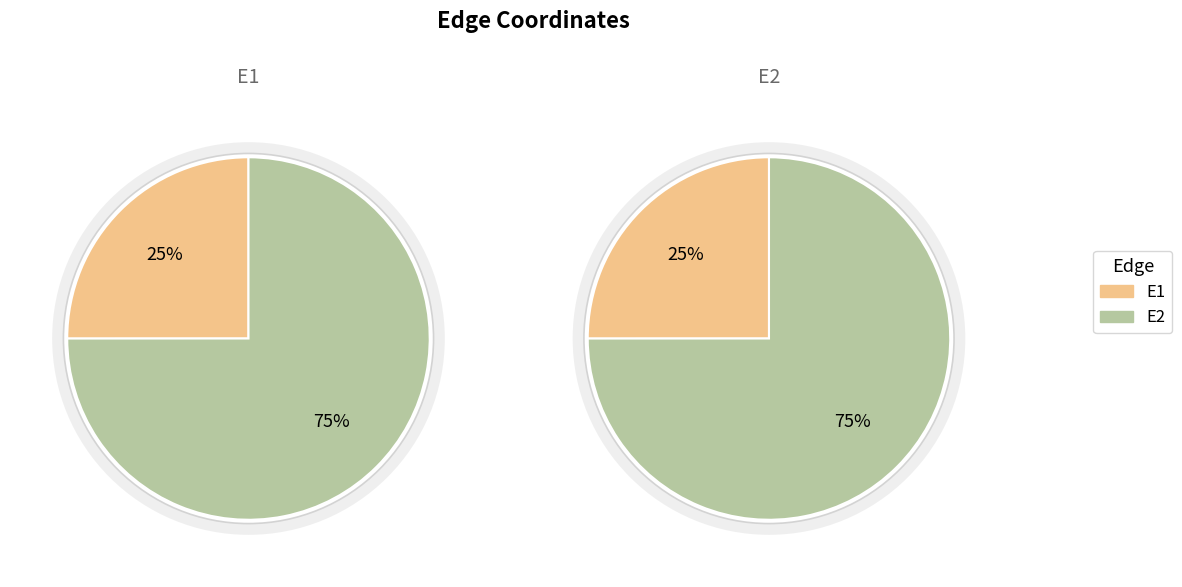

How many slices are in this pie chart?

2